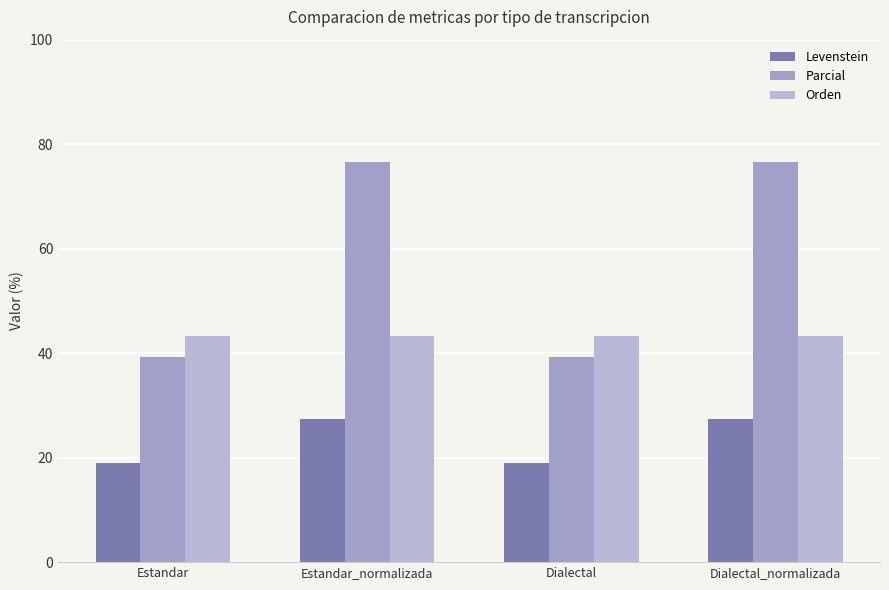

Which series has the largest range (max minus min)?

Parcial